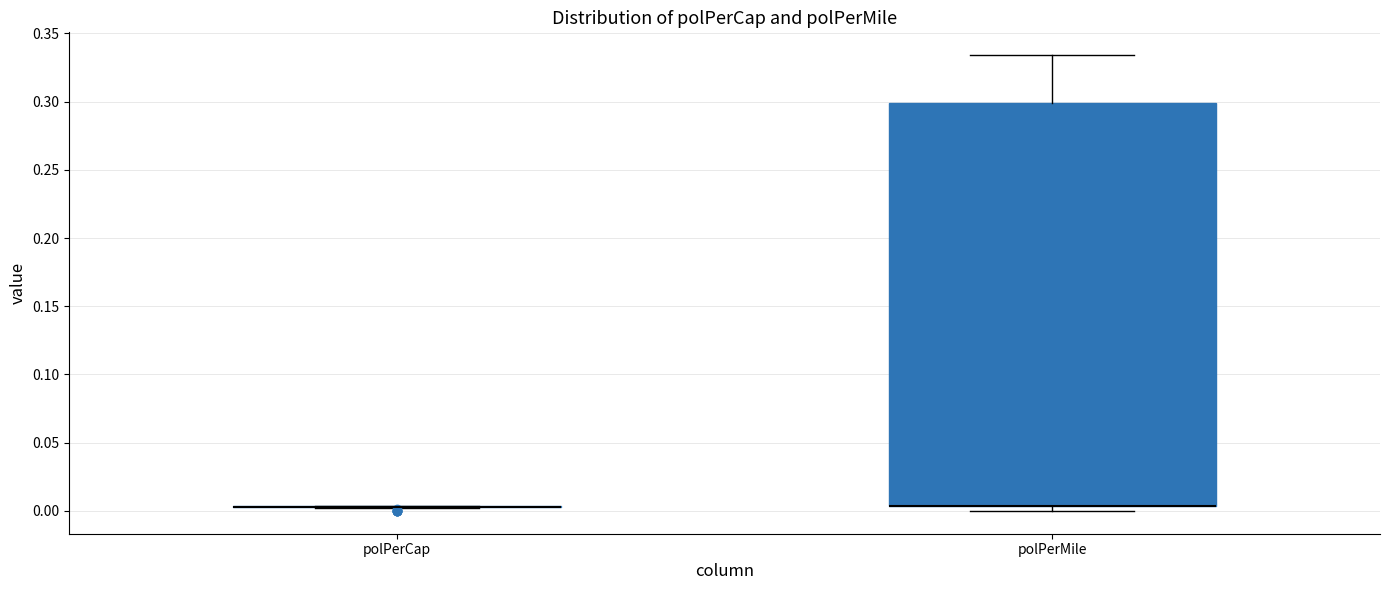

Where is the lower edge of the box for polPerMile on the y-axis? The values are not printed on the chart, so give them approximately, as read against the axis.

0.005